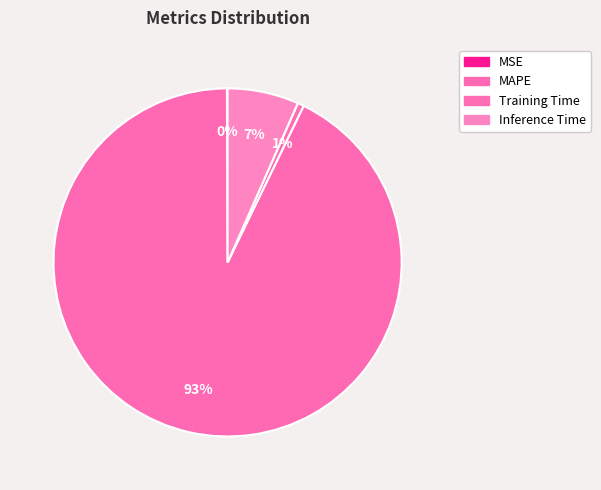

True or false: Inference Time accounts for 7% of the total.

True